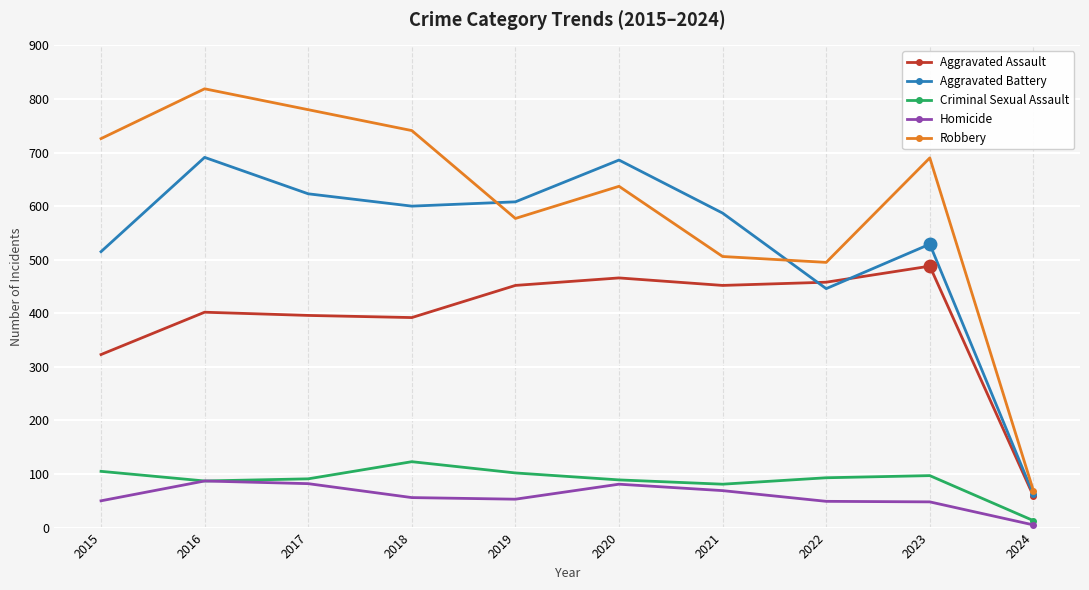

How many interior local peaks does the Robbery series have?

3